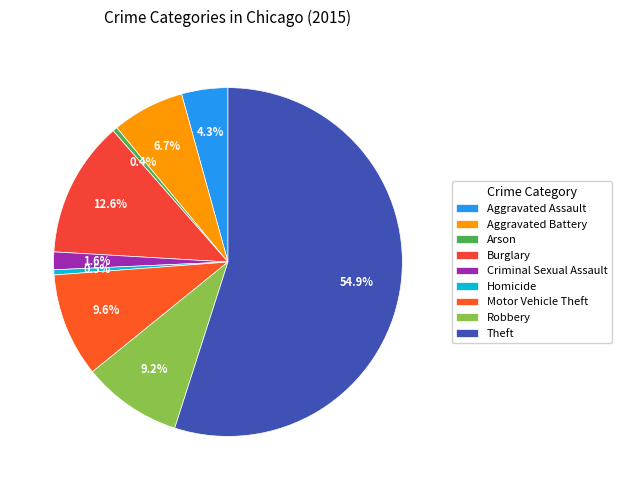

Combined, do Aggravated Assault and Theft account for over 50%?

Yes